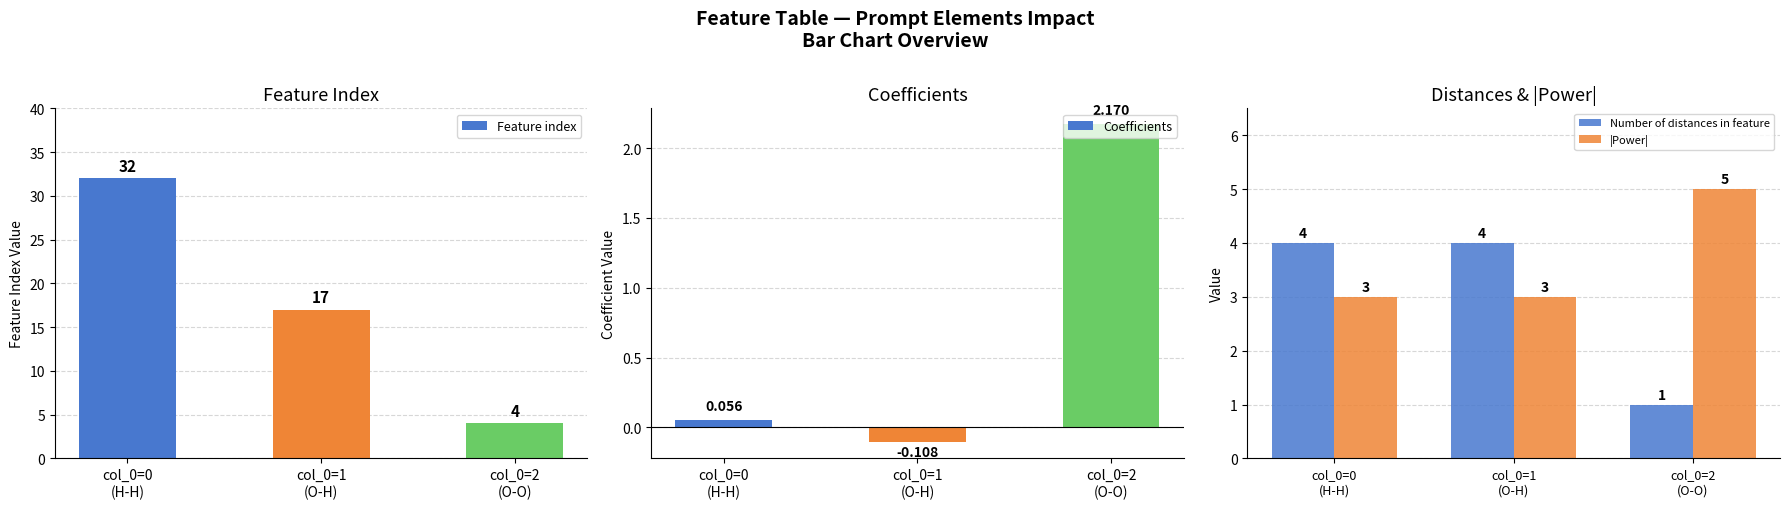

Between col_0=0
(H-H) and col_0=2
(O-O), which series saw the biggest shift?

Feature index